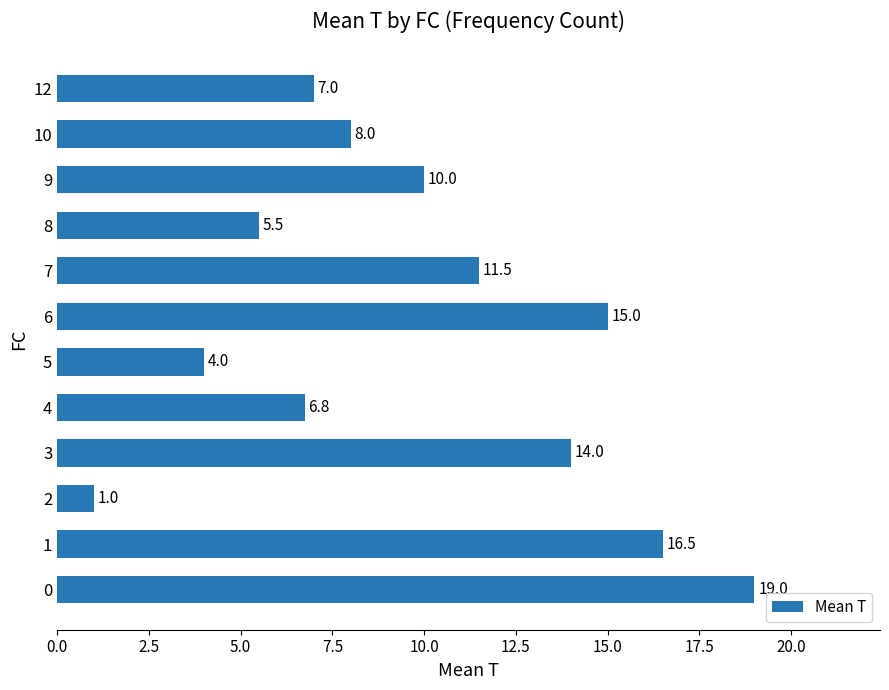

At which label is the value closest to 10?

9